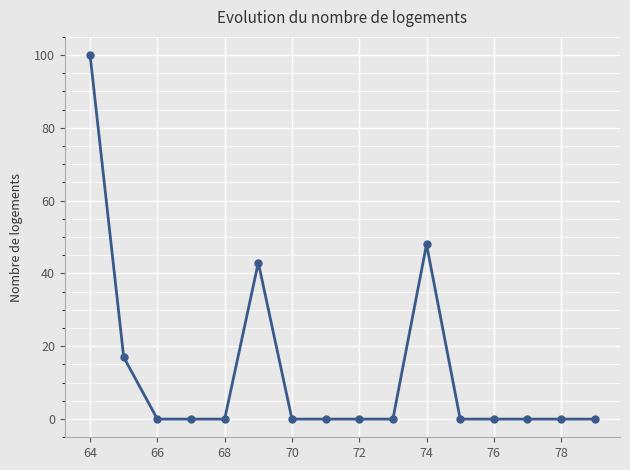

True or false: there are more than 0 points higher than both neighbors.

True